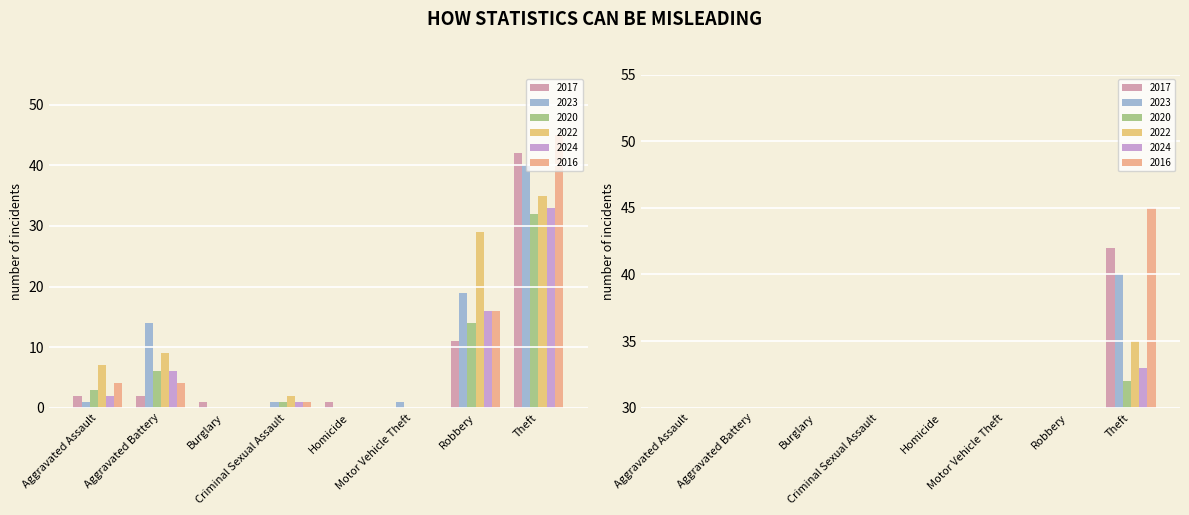

Which series has the largest total across all categories?

2022